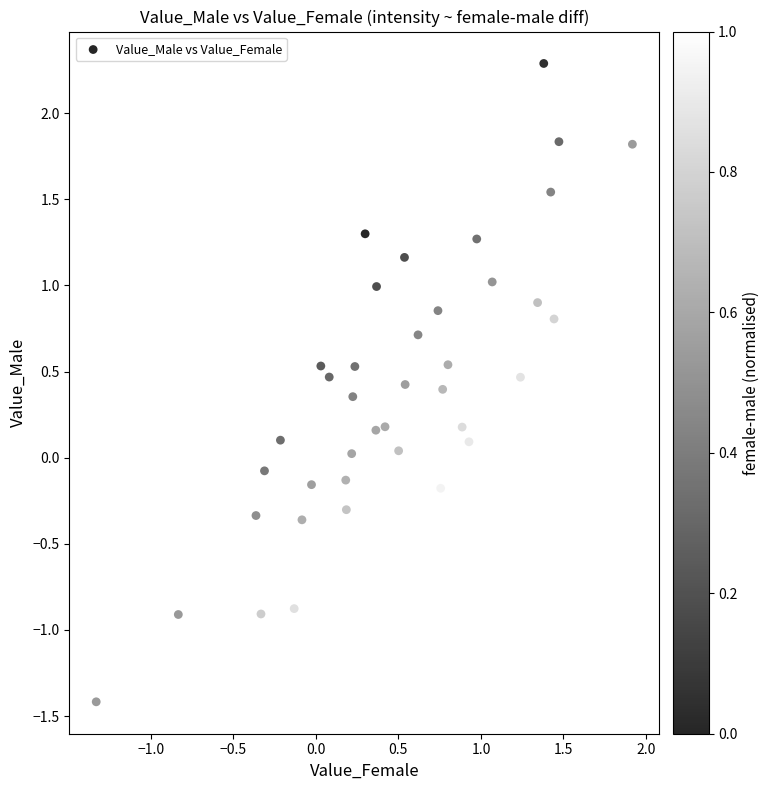

What is the range of Y values (max minus min)?

3.7